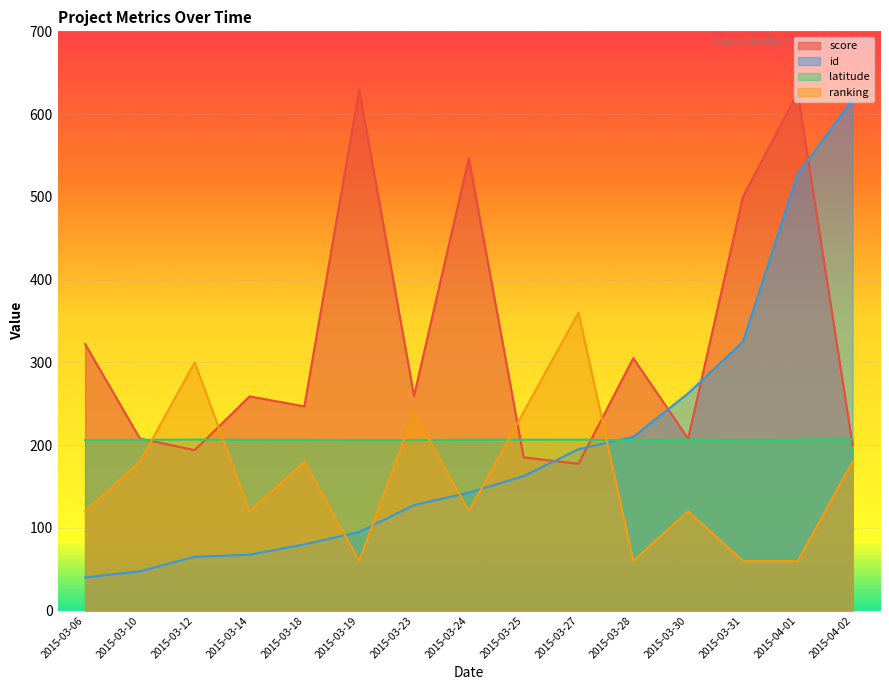

Rank the series by their maximum value, from lowest to highest.

latitude, ranking, id, score